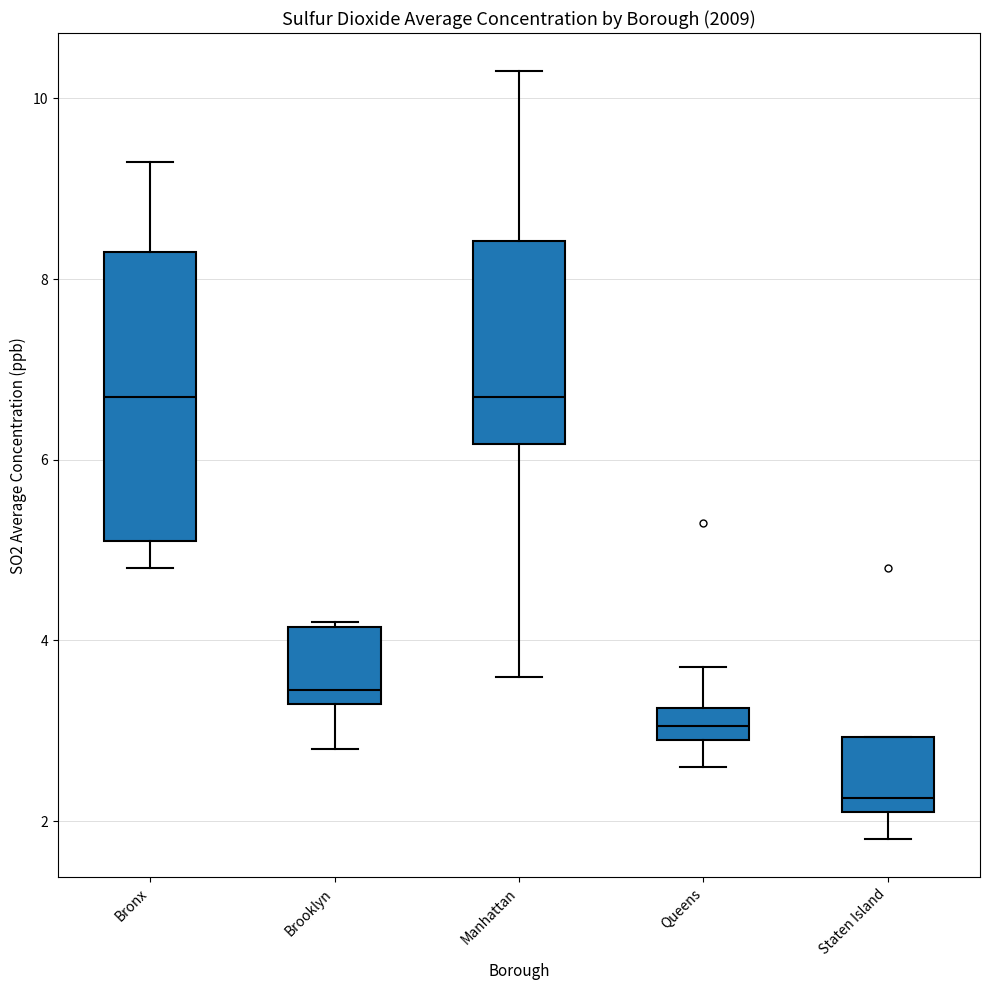

Comparing the boxes themselves (not the whiskers), which one is the tallest?

Bronx